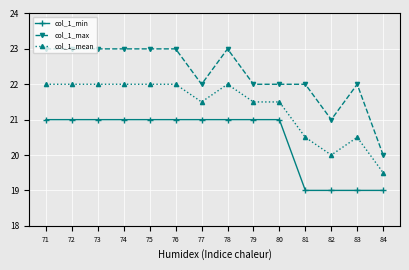

What is the difference between the col_1_min values at 83 and 73?

2.0